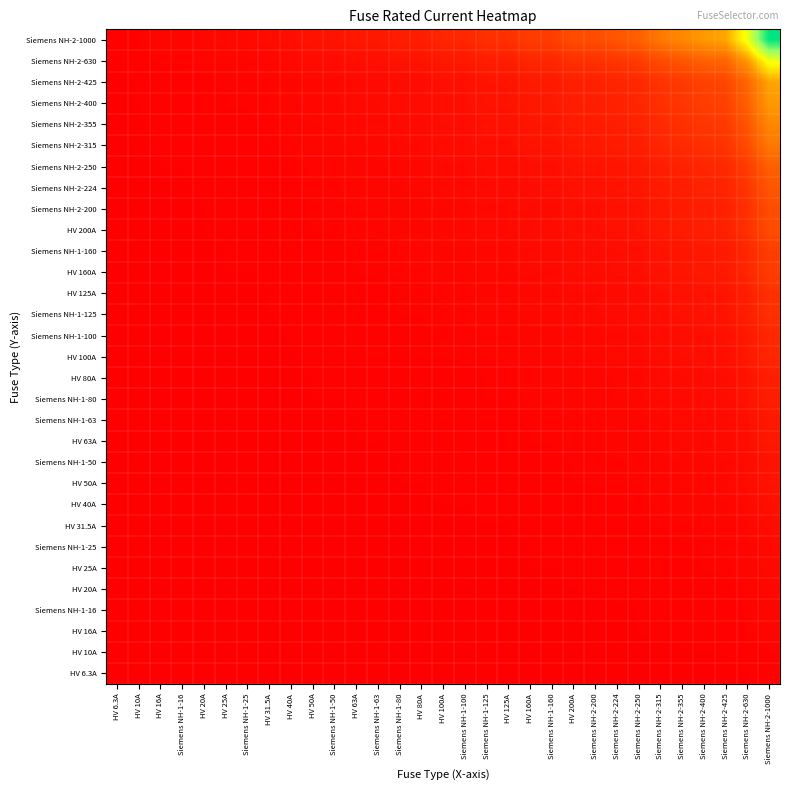

Reading right to left, transcribe all the data shown in this chart.

HV 6.3A: Siemens NH-2-1000=63.0	Siemens NH-2-630=39.7	Siemens NH-2-425=26.8	Siemens NH-2-400=25.2	Siemens NH-2-355=22.4	Siemens NH-2-315=19.8	Siemens NH-2-250=15.8	Siemens NH-2-224=14.1	Siemens NH-2-200=12.6	HV 200A=12.6	Siemens NH-1-160=10.1	HV 160A=10.1	HV 125A=7.9	Siemens NH-1-125=7.9	Siemens NH-1-100=6.3	HV 100A=6.3	HV 80A=5.0	Siemens NH-1-80=5.0	Siemens NH-1-63=4.0	HV 63A=4.0	Siemens NH-1-50=3.1	HV 50A=3.1	HV 40A=2.5	HV 31.5A=2.0	Siemens NH-1-25=1.6	HV 25A=1.6	HV 20A=1.3	Siemens NH-1-16=1.0	HV 16A=1.0	HV 10A=0.6	HV 6.3A=0.4
HV 10A: Siemens NH-2-1000=100.0	Siemens NH-2-630=63.0	Siemens NH-2-425=42.5	Siemens NH-2-400=40.0	Siemens NH-2-355=35.5	Siemens NH-2-315=31.5	Siemens NH-2-250=25.0	Siemens NH-2-224=22.4	Siemens NH-2-200=20.0	HV 200A=20.0	Siemens NH-1-160=16.0	HV 160A=16.0	HV 125A=12.5	Siemens NH-1-125=12.5	Siemens NH-1-100=10.0	HV 100A=10.0	HV 80A=8.0	Siemens NH-1-80=8.0	Siemens NH-1-63=6.3	HV 63A=6.3	Siemens NH-1-50=5.0	HV 50A=5.0	HV 40A=4.0	HV 31.5A=3.1	Siemens NH-1-25=2.5	HV 25A=2.5	HV 20A=2.0	Siemens NH-1-16=1.6	HV 16A=1.6	HV 10A=1.0	HV 6.3A=0.6
HV 16A: Siemens NH-2-1000=160.0	Siemens NH-2-630=100.8	Siemens NH-2-425=68.0	Siemens NH-2-400=64.0	Siemens NH-2-355=56.8	Siemens NH-2-315=50.4	Siemens NH-2-250=40.0	Siemens NH-2-224=35.8	Siemens NH-2-200=32.0	HV 200A=32.0	Siemens NH-1-160=25.6	HV 160A=25.6	HV 125A=20.0	Siemens NH-1-125=20.0	Siemens NH-1-100=16.0	HV 100A=16.0	HV 80A=12.8	Siemens NH-1-80=12.8	Siemens NH-1-63=10.1	HV 63A=10.1	Siemens NH-1-50=8.0	HV 50A=8.0	HV 40A=6.4	HV 31.5A=5.0	Siemens NH-1-25=4.0	HV 25A=4.0	HV 20A=3.2	Siemens NH-1-16=2.6	HV 16A=2.6	HV 10A=1.6	HV 6.3A=1.0
Siemens NH-1-16: Siemens NH-2-1000=160.0	Siemens NH-2-630=100.8	Siemens NH-2-425=68.0	Siemens NH-2-400=64.0	Siemens NH-2-355=56.8	Siemens NH-2-315=50.4	Siemens NH-2-250=40.0	Siemens NH-2-224=35.8	Siemens NH-2-200=32.0	HV 200A=32.0	Siemens NH-1-160=25.6	HV 160A=25.6	HV 125A=20.0	Siemens NH-1-125=20.0	Siemens NH-1-100=16.0	HV 100A=16.0	HV 80A=12.8	Siemens NH-1-80=12.8	Siemens NH-1-63=10.1	HV 63A=10.1	Siemens NH-1-50=8.0	HV 50A=8.0	HV 40A=6.4	HV 31.5A=5.0	Siemens NH-1-25=4.0	HV 25A=4.0	HV 20A=3.2	Siemens NH-1-16=2.6	HV 16A=2.6	HV 10A=1.6	HV 6.3A=1.0
HV 20A: Siemens NH-2-1000=200.0	Siemens NH-2-630=126.0	Siemens NH-2-425=85.0	Siemens NH-2-400=80.0	Siemens NH-2-355=71.0	Siemens NH-2-315=63.0	Siemens NH-2-250=50.0	Siemens NH-2-224=44.8	Siemens NH-2-200=40.0	HV 200A=40.0	Siemens NH-1-160=32.0	HV 160A=32.0	HV 125A=25.0	Siemens NH-1-125=25.0	Siemens NH-1-100=20.0	HV 100A=20.0	HV 80A=16.0	Siemens NH-1-80=16.0	Siemens NH-1-63=12.6	HV 63A=12.6	Siemens NH-1-50=10.0	HV 50A=10.0	HV 40A=8.0	HV 31.5A=6.3	Siemens NH-1-25=5.0	HV 25A=5.0	HV 20A=4.0	Siemens NH-1-16=3.2	HV 16A=3.2	HV 10A=2.0	HV 6.3A=1.3
HV 25A: Siemens NH-2-1000=250.0	Siemens NH-2-630=157.5	Siemens NH-2-425=106.3	Siemens NH-2-400=100.0	Siemens NH-2-355=88.7	Siemens NH-2-315=78.8	Siemens NH-2-250=62.5	Siemens NH-2-224=56.0	Siemens NH-2-200=50.0	HV 200A=50.0	Siemens NH-1-160=40.0	HV 160A=40.0	HV 125A=31.2	Siemens NH-1-125=31.2	Siemens NH-1-100=25.0	HV 100A=25.0	HV 80A=20.0	Siemens NH-1-80=20.0	Siemens NH-1-63=15.8	HV 63A=15.8	Siemens NH-1-50=12.5	HV 50A=12.5	HV 40A=10.0	HV 31.5A=7.9	Siemens NH-1-25=6.3	HV 25A=6.3	HV 20A=5.0	Siemens NH-1-16=4.0	HV 16A=4.0	HV 10A=2.5	HV 6.3A=1.6
Siemens NH-1-25: Siemens NH-2-1000=250.0	Siemens NH-2-630=157.5	Siemens NH-2-425=106.3	Siemens NH-2-400=100.0	Siemens NH-2-355=88.7	Siemens NH-2-315=78.8	Siemens NH-2-250=62.5	Siemens NH-2-224=56.0	Siemens NH-2-200=50.0	HV 200A=50.0	Siemens NH-1-160=40.0	HV 160A=40.0	HV 125A=31.2	Siemens NH-1-125=31.2	Siemens NH-1-100=25.0	HV 100A=25.0	HV 80A=20.0	Siemens NH-1-80=20.0	Siemens NH-1-63=15.8	HV 63A=15.8	Siemens NH-1-50=12.5	HV 50A=12.5	HV 40A=10.0	HV 31.5A=7.9	Siemens NH-1-25=6.3	HV 25A=6.3	HV 20A=5.0	Siemens NH-1-16=4.0	HV 16A=4.0	HV 10A=2.5	HV 6.3A=1.6
HV 31.5A: Siemens NH-2-1000=315.0	Siemens NH-2-630=198.5	Siemens NH-2-425=133.9	Siemens NH-2-400=126.0	Siemens NH-2-355=111.8	Siemens NH-2-315=99.2	Siemens NH-2-250=78.8	Siemens NH-2-224=70.6	Siemens NH-2-200=63.0	HV 200A=63.0	Siemens NH-1-160=50.4	HV 160A=50.4	HV 125A=39.4	Siemens NH-1-125=39.4	Siemens NH-1-100=31.5	HV 100A=31.5	HV 80A=25.2	Siemens NH-1-80=25.2	Siemens NH-1-63=19.8	HV 63A=19.8	Siemens NH-1-50=15.8	HV 50A=15.8	HV 40A=12.6	HV 31.5A=9.9	Siemens NH-1-25=7.9	HV 25A=7.9	HV 20A=6.3	Siemens NH-1-16=5.0	HV 16A=5.0	HV 10A=3.1	HV 6.3A=2.0
HV 40A: Siemens NH-2-1000=400.0	Siemens NH-2-630=252.0	Siemens NH-2-425=170.0	Siemens NH-2-400=160.0	Siemens NH-2-355=142.0	Siemens NH-2-315=126.0	Siemens NH-2-250=100.0	Siemens NH-2-224=89.6	Siemens NH-2-200=80.0	HV 200A=80.0	Siemens NH-1-160=64.0	HV 160A=64.0	HV 125A=50.0	Siemens NH-1-125=50.0	Siemens NH-1-100=40.0	HV 100A=40.0	HV 80A=32.0	Siemens NH-1-80=32.0	Siemens NH-1-63=25.2	HV 63A=25.2	Siemens NH-1-50=20.0	HV 50A=20.0	HV 40A=16.0	HV 31.5A=12.6	Siemens NH-1-25=10.0	HV 25A=10.0	HV 20A=8.0	Siemens NH-1-16=6.4	HV 16A=6.4	HV 10A=4.0	HV 6.3A=2.5
HV 50A: Siemens NH-2-1000=500.0	Siemens NH-2-630=315.0	Siemens NH-2-425=212.5	Siemens NH-2-400=200.0	Siemens NH-2-355=177.5	Siemens NH-2-315=157.5	Siemens NH-2-250=125.0	Siemens NH-2-224=112.0	Siemens NH-2-200=100.0	HV 200A=100.0	Siemens NH-1-160=80.0	HV 160A=80.0	HV 125A=62.5	Siemens NH-1-125=62.5	Siemens NH-1-100=50.0	HV 100A=50.0	HV 80A=40.0	Siemens NH-1-80=40.0	Siemens NH-1-63=31.5	HV 63A=31.5	Siemens NH-1-50=25.0	HV 50A=25.0	HV 40A=20.0	HV 31.5A=15.8	Siemens NH-1-25=12.5	HV 25A=12.5	HV 20A=10.0	Siemens NH-1-16=8.0	HV 16A=8.0	HV 10A=5.0	HV 6.3A=3.1
Siemens NH-1-50: Siemens NH-2-1000=500.0	Siemens NH-2-630=315.0	Siemens NH-2-425=212.5	Siemens NH-2-400=200.0	Siemens NH-2-355=177.5	Siemens NH-2-315=157.5	Siemens NH-2-250=125.0	Siemens NH-2-224=112.0	Siemens NH-2-200=100.0	HV 200A=100.0	Siemens NH-1-160=80.0	HV 160A=80.0	HV 125A=62.5	Siemens NH-1-125=62.5	Siemens NH-1-100=50.0	HV 100A=50.0	HV 80A=40.0	Siemens NH-1-80=40.0	Siemens NH-1-63=31.5	HV 63A=31.5	Siemens NH-1-50=25.0	HV 50A=25.0	HV 40A=20.0	HV 31.5A=15.8	Siemens NH-1-25=12.5	HV 25A=12.5	HV 20A=10.0	Siemens NH-1-16=8.0	HV 16A=8.0	HV 10A=5.0	HV 6.3A=3.1
HV 63A: Siemens NH-2-1000=630.0	Siemens NH-2-630=396.9	Siemens NH-2-425=267.8	Siemens NH-2-400=252.0	Siemens NH-2-355=223.7	Siemens NH-2-315=198.5	Siemens NH-2-250=157.5	Siemens NH-2-224=141.1	Siemens NH-2-200=126.0	HV 200A=126.0	Siemens NH-1-160=100.8	HV 160A=100.8	HV 125A=78.8	Siemens NH-1-125=78.8	Siemens NH-1-100=63.0	HV 100A=63.0	HV 80A=50.4	Siemens NH-1-80=50.4	Siemens NH-1-63=39.7	HV 63A=39.7	Siemens NH-1-50=31.5	HV 50A=31.5	HV 40A=25.2	HV 31.5A=19.8	Siemens NH-1-25=15.8	HV 25A=15.8	HV 20A=12.6	Siemens NH-1-16=10.1	HV 16A=10.1	HV 10A=6.3	HV 6.3A=4.0
Siemens NH-1-63: Siemens NH-2-1000=630.0	Siemens NH-2-630=396.9	Siemens NH-2-425=267.8	Siemens NH-2-400=252.0	Siemens NH-2-355=223.7	Siemens NH-2-315=198.5	Siemens NH-2-250=157.5	Siemens NH-2-224=141.1	Siemens NH-2-200=126.0	HV 200A=126.0	Siemens NH-1-160=100.8	HV 160A=100.8	HV 125A=78.8	Siemens NH-1-125=78.8	Siemens NH-1-100=63.0	HV 100A=63.0	HV 80A=50.4	Siemens NH-1-80=50.4	Siemens NH-1-63=39.7	HV 63A=39.7	Siemens NH-1-50=31.5	HV 50A=31.5	HV 40A=25.2	HV 31.5A=19.8	Siemens NH-1-25=15.8	HV 25A=15.8	HV 20A=12.6	Siemens NH-1-16=10.1	HV 16A=10.1	HV 10A=6.3	HV 6.3A=4.0
Siemens NH-1-80: Siemens NH-2-1000=800.0	Siemens NH-2-630=504.0	Siemens NH-2-425=340.0	Siemens NH-2-400=320.0	Siemens NH-2-355=284.0	Siemens NH-2-315=252.0	Siemens NH-2-250=200.0	Siemens NH-2-224=179.2	Siemens NH-2-200=160.0	HV 200A=160.0	Siemens NH-1-160=128.0	HV 160A=128.0	HV 125A=100.0	Siemens NH-1-125=100.0	Siemens NH-1-100=80.0	HV 100A=80.0	HV 80A=64.0	Siemens NH-1-80=64.0	Siemens NH-1-63=50.4	HV 63A=50.4	Siemens NH-1-50=40.0	HV 50A=40.0	HV 40A=32.0	HV 31.5A=25.2	Siemens NH-1-25=20.0	HV 25A=20.0	HV 20A=16.0	Siemens NH-1-16=12.8	HV 16A=12.8	HV 10A=8.0	HV 6.3A=5.0
HV 80A: Siemens NH-2-1000=800.0	Siemens NH-2-630=504.0	Siemens NH-2-425=340.0	Siemens NH-2-400=320.0	Siemens NH-2-355=284.0	Siemens NH-2-315=252.0	Siemens NH-2-250=200.0	Siemens NH-2-224=179.2	Siemens NH-2-200=160.0	HV 200A=160.0	Siemens NH-1-160=128.0	HV 160A=128.0	HV 125A=100.0	Siemens NH-1-125=100.0	Siemens NH-1-100=80.0	HV 100A=80.0	HV 80A=64.0	Siemens NH-1-80=64.0	Siemens NH-1-63=50.4	HV 63A=50.4	Siemens NH-1-50=40.0	HV 50A=40.0	HV 40A=32.0	HV 31.5A=25.2	Siemens NH-1-25=20.0	HV 25A=20.0	HV 20A=16.0	Siemens NH-1-16=12.8	HV 16A=12.8	HV 10A=8.0	HV 6.3A=5.0
HV 100A: Siemens NH-2-1000=1000.0	Siemens NH-2-630=630.0	Siemens NH-2-425=425.0	Siemens NH-2-400=400.0	Siemens NH-2-355=355.0	Siemens NH-2-315=315.0	Siemens NH-2-250=250.0	Siemens NH-2-224=224.0	Siemens NH-2-200=200.0	HV 200A=200.0	Siemens NH-1-160=160.0	HV 160A=160.0	HV 125A=125.0	Siemens NH-1-125=125.0	Siemens NH-1-100=100.0	HV 100A=100.0	HV 80A=80.0	Siemens NH-1-80=80.0	Siemens NH-1-63=63.0	HV 63A=63.0	Siemens NH-1-50=50.0	HV 50A=50.0	HV 40A=40.0	HV 31.5A=31.5	Siemens NH-1-25=25.0	HV 25A=25.0	HV 20A=20.0	Siemens NH-1-16=16.0	HV 16A=16.0	HV 10A=10.0	HV 6.3A=6.3
Siemens NH-1-100: Siemens NH-2-1000=1000.0	Siemens NH-2-630=630.0	Siemens NH-2-425=425.0	Siemens NH-2-400=400.0	Siemens NH-2-355=355.0	Siemens NH-2-315=315.0	Siemens NH-2-250=250.0	Siemens NH-2-224=224.0	Siemens NH-2-200=200.0	HV 200A=200.0	Siemens NH-1-160=160.0	HV 160A=160.0	HV 125A=125.0	Siemens NH-1-125=125.0	Siemens NH-1-100=100.0	HV 100A=100.0	HV 80A=80.0	Siemens NH-1-80=80.0	Siemens NH-1-63=63.0	HV 63A=63.0	Siemens NH-1-50=50.0	HV 50A=50.0	HV 40A=40.0	HV 31.5A=31.5	Siemens NH-1-25=25.0	HV 25A=25.0	HV 20A=20.0	Siemens NH-1-16=16.0	HV 16A=16.0	HV 10A=10.0	HV 6.3A=6.3
Siemens NH-1-125: Siemens NH-2-1000=1250.0	Siemens NH-2-630=787.5	Siemens NH-2-425=531.2	Siemens NH-2-400=500.0	Siemens NH-2-355=443.8	Siemens NH-2-315=393.8	Siemens NH-2-250=312.5	Siemens NH-2-224=280.0	Siemens NH-2-200=250.0	HV 200A=250.0	Siemens NH-1-160=200.0	HV 160A=200.0	HV 125A=156.2	Siemens NH-1-125=156.2	Siemens NH-1-100=125.0	HV 100A=125.0	HV 80A=100.0	Siemens NH-1-80=100.0	Siemens NH-1-63=78.8	HV 63A=78.8	Siemens NH-1-50=62.5	HV 50A=62.5	HV 40A=50.0	HV 31.5A=39.4	Siemens NH-1-25=31.2	HV 25A=31.2	HV 20A=25.0	Siemens NH-1-16=20.0	HV 16A=20.0	HV 10A=12.5	HV 6.3A=7.9
HV 125A: Siemens NH-2-1000=1250.0	Siemens NH-2-630=787.5	Siemens NH-2-425=531.2	Siemens NH-2-400=500.0	Siemens NH-2-355=443.8	Siemens NH-2-315=393.8	Siemens NH-2-250=312.5	Siemens NH-2-224=280.0	Siemens NH-2-200=250.0	HV 200A=250.0	Siemens NH-1-160=200.0	HV 160A=200.0	HV 125A=156.2	Siemens NH-1-125=156.2	Siemens NH-1-100=125.0	HV 100A=125.0	HV 80A=100.0	Siemens NH-1-80=100.0	Siemens NH-1-63=78.8	HV 63A=78.8	Siemens NH-1-50=62.5	HV 50A=62.5	HV 40A=50.0	HV 31.5A=39.4	Siemens NH-1-25=31.2	HV 25A=31.2	HV 20A=25.0	Siemens NH-1-16=20.0	HV 16A=20.0	HV 10A=12.5	HV 6.3A=7.9
HV 160A: Siemens NH-2-1000=1600.0	Siemens NH-2-630=1008.0	Siemens NH-2-425=680.0	Siemens NH-2-400=640.0	Siemens NH-2-355=568.0	Siemens NH-2-315=504.0	Siemens NH-2-250=400.0	Siemens NH-2-224=358.4	Siemens NH-2-200=320.0	HV 200A=320.0	Siemens NH-1-160=256.0	HV 160A=256.0	HV 125A=200.0	Siemens NH-1-125=200.0	Siemens NH-1-100=160.0	HV 100A=160.0	HV 80A=128.0	Siemens NH-1-80=128.0	Siemens NH-1-63=100.8	HV 63A=100.8	Siemens NH-1-50=80.0	HV 50A=80.0	HV 40A=64.0	HV 31.5A=50.4	Siemens NH-1-25=40.0	HV 25A=40.0	HV 20A=32.0	Siemens NH-1-16=25.6	HV 16A=25.6	HV 10A=16.0	HV 6.3A=10.1
Siemens NH-1-160: Siemens NH-2-1000=1600.0	Siemens NH-2-630=1008.0	Siemens NH-2-425=680.0	Siemens NH-2-400=640.0	Siemens NH-2-355=568.0	Siemens NH-2-315=504.0	Siemens NH-2-250=400.0	Siemens NH-2-224=358.4	Siemens NH-2-200=320.0	HV 200A=320.0	Siemens NH-1-160=256.0	HV 160A=256.0	HV 125A=200.0	Siemens NH-1-125=200.0	Siemens NH-1-100=160.0	HV 100A=160.0	HV 80A=128.0	Siemens NH-1-80=128.0	Siemens NH-1-63=100.8	HV 63A=100.8	Siemens NH-1-50=80.0	HV 50A=80.0	HV 40A=64.0	HV 31.5A=50.4	Siemens NH-1-25=40.0	HV 25A=40.0	HV 20A=32.0	Siemens NH-1-16=25.6	HV 16A=25.6	HV 10A=16.0	HV 6.3A=10.1
HV 200A: Siemens NH-2-1000=2000.0	Siemens NH-2-630=1260.0	Siemens NH-2-425=850.0	Siemens NH-2-400=800.0	Siemens NH-2-355=710.0	Siemens NH-2-315=630.0	Siemens NH-2-250=500.0	Siemens NH-2-224=448.0	Siemens NH-2-200=400.0	HV 200A=400.0	Siemens NH-1-160=320.0	HV 160A=320.0	HV 125A=250.0	Siemens NH-1-125=250.0	Siemens NH-1-100=200.0	HV 100A=200.0	HV 80A=160.0	Siemens NH-1-80=160.0	Siemens NH-1-63=126.0	HV 63A=126.0	Siemens NH-1-50=100.0	HV 50A=100.0	HV 40A=80.0	HV 31.5A=63.0	Siemens NH-1-25=50.0	HV 25A=50.0	HV 20A=40.0	Siemens NH-1-16=32.0	HV 16A=32.0	HV 10A=20.0	HV 6.3A=12.6
Siemens NH-2-200: Siemens NH-2-1000=2000.0	Siemens NH-2-630=1260.0	Siemens NH-2-425=850.0	Siemens NH-2-400=800.0	Siemens NH-2-355=710.0	Siemens NH-2-315=630.0	Siemens NH-2-250=500.0	Siemens NH-2-224=448.0	Siemens NH-2-200=400.0	HV 200A=400.0	Siemens NH-1-160=320.0	HV 160A=320.0	HV 125A=250.0	Siemens NH-1-125=250.0	Siemens NH-1-100=200.0	HV 100A=200.0	HV 80A=160.0	Siemens NH-1-80=160.0	Siemens NH-1-63=126.0	HV 63A=126.0	Siemens NH-1-50=100.0	HV 50A=100.0	HV 40A=80.0	HV 31.5A=63.0	Siemens NH-1-25=50.0	HV 25A=50.0	HV 20A=40.0	Siemens NH-1-16=32.0	HV 16A=32.0	HV 10A=20.0	HV 6.3A=12.6
Siemens NH-2-224: Siemens NH-2-1000=2240.0	Siemens NH-2-630=1411.2	Siemens NH-2-425=952.0	Siemens NH-2-400=896.0	Siemens NH-2-355=795.2	Siemens NH-2-315=705.6	Siemens NH-2-250=560.0	Siemens NH-2-224=501.8	Siemens NH-2-200=448.0	HV 200A=448.0	Siemens NH-1-160=358.4	HV 160A=358.4	HV 125A=280.0	Siemens NH-1-125=280.0	Siemens NH-1-100=224.0	HV 100A=224.0	HV 80A=179.2	Siemens NH-1-80=179.2	Siemens NH-1-63=141.1	HV 63A=141.1	Siemens NH-1-50=112.0	HV 50A=112.0	HV 40A=89.6	HV 31.5A=70.6	Siemens NH-1-25=56.0	HV 25A=56.0	HV 20A=44.8	Siemens NH-1-16=35.8	HV 16A=35.8	HV 10A=22.4	HV 6.3A=14.1
Siemens NH-2-250: Siemens NH-2-1000=2500.0	Siemens NH-2-630=1575.0	Siemens NH-2-425=1062.5	Siemens NH-2-400=1000.0	Siemens NH-2-355=887.5	Siemens NH-2-315=787.5	Siemens NH-2-250=625.0	Siemens NH-2-224=560.0	Siemens NH-2-200=500.0	HV 200A=500.0	Siemens NH-1-160=400.0	HV 160A=400.0	HV 125A=312.5	Siemens NH-1-125=312.5	Siemens NH-1-100=250.0	HV 100A=250.0	HV 80A=200.0	Siemens NH-1-80=200.0	Siemens NH-1-63=157.5	HV 63A=157.5	Siemens NH-1-50=125.0	HV 50A=125.0	HV 40A=100.0	HV 31.5A=78.8	Siemens NH-1-25=62.5	HV 25A=62.5	HV 20A=50.0	Siemens NH-1-16=40.0	HV 16A=40.0	HV 10A=25.0	HV 6.3A=15.8
Siemens NH-2-315: Siemens NH-2-1000=3150.0	Siemens NH-2-630=1984.5	Siemens NH-2-425=1338.8	Siemens NH-2-400=1260.0	Siemens NH-2-355=1118.2	Siemens NH-2-315=992.3	Siemens NH-2-250=787.5	Siemens NH-2-224=705.6	Siemens NH-2-200=630.0	HV 200A=630.0	Siemens NH-1-160=504.0	HV 160A=504.0	HV 125A=393.8	Siemens NH-1-125=393.8	Siemens NH-1-100=315.0	HV 100A=315.0	HV 80A=252.0	Siemens NH-1-80=252.0	Siemens NH-1-63=198.5	HV 63A=198.5	Siemens NH-1-50=157.5	HV 50A=157.5	HV 40A=126.0	HV 31.5A=99.2	Siemens NH-1-25=78.8	HV 25A=78.8	HV 20A=63.0	Siemens NH-1-16=50.4	HV 16A=50.4	HV 10A=31.5	HV 6.3A=19.8
Siemens NH-2-355: Siemens NH-2-1000=3550.0	Siemens NH-2-630=2236.5	Siemens NH-2-425=1508.7	Siemens NH-2-400=1420.0	Siemens NH-2-355=1260.2	Siemens NH-2-315=1118.2	Siemens NH-2-250=887.5	Siemens NH-2-224=795.2	Siemens NH-2-200=710.0	HV 200A=710.0	Siemens NH-1-160=568.0	HV 160A=568.0	HV 125A=443.8	Siemens NH-1-125=443.8	Siemens NH-1-100=355.0	HV 100A=355.0	HV 80A=284.0	Siemens NH-1-80=284.0	Siemens NH-1-63=223.7	HV 63A=223.7	Siemens NH-1-50=177.5	HV 50A=177.5	HV 40A=142.0	HV 31.5A=111.8	Siemens NH-1-25=88.7	HV 25A=88.7	HV 20A=71.0	Siemens NH-1-16=56.8	HV 16A=56.8	HV 10A=35.5	HV 6.3A=22.4
Siemens NH-2-400: Siemens NH-2-1000=4000.0	Siemens NH-2-630=2520.0	Siemens NH-2-425=1700.0	Siemens NH-2-400=1600.0	Siemens NH-2-355=1420.0	Siemens NH-2-315=1260.0	Siemens NH-2-250=1000.0	Siemens NH-2-224=896.0	Siemens NH-2-200=800.0	HV 200A=800.0	Siemens NH-1-160=640.0	HV 160A=640.0	HV 125A=500.0	Siemens NH-1-125=500.0	Siemens NH-1-100=400.0	HV 100A=400.0	HV 80A=320.0	Siemens NH-1-80=320.0	Siemens NH-1-63=252.0	HV 63A=252.0	Siemens NH-1-50=200.0	HV 50A=200.0	HV 40A=160.0	HV 31.5A=126.0	Siemens NH-1-25=100.0	HV 25A=100.0	HV 20A=80.0	Siemens NH-1-16=64.0	HV 16A=64.0	HV 10A=40.0	HV 6.3A=25.2
Siemens NH-2-425: Siemens NH-2-1000=4250.0	Siemens NH-2-630=2677.5	Siemens NH-2-425=1806.2	Siemens NH-2-400=1700.0	Siemens NH-2-355=1508.7	Siemens NH-2-315=1338.8	Siemens NH-2-250=1062.5	Siemens NH-2-224=952.0	Siemens NH-2-200=850.0	HV 200A=850.0	Siemens NH-1-160=680.0	HV 160A=680.0	HV 125A=531.2	Siemens NH-1-125=531.2	Siemens NH-1-100=425.0	HV 100A=425.0	HV 80A=340.0	Siemens NH-1-80=340.0	Siemens NH-1-63=267.8	HV 63A=267.8	Siemens NH-1-50=212.5	HV 50A=212.5	HV 40A=170.0	HV 31.5A=133.9	Siemens NH-1-25=106.3	HV 25A=106.3	HV 20A=85.0	Siemens NH-1-16=68.0	HV 16A=68.0	HV 10A=42.5	HV 6.3A=26.8
Siemens NH-2-630: Siemens NH-2-1000=6300.0	Siemens NH-2-630=3969.0	Siemens NH-2-425=2677.5	Siemens NH-2-400=2520.0	Siemens NH-2-355=2236.5	Siemens NH-2-315=1984.5	Siemens NH-2-250=1575.0	Siemens NH-2-224=1411.2	Siemens NH-2-200=1260.0	HV 200A=1260.0	Siemens NH-1-160=1008.0	HV 160A=1008.0	HV 125A=787.5	Siemens NH-1-125=787.5	Siemens NH-1-100=630.0	HV 100A=630.0	HV 80A=504.0	Siemens NH-1-80=504.0	Siemens NH-1-63=396.9	HV 63A=396.9	Siemens NH-1-50=315.0	HV 50A=315.0	HV 40A=252.0	HV 31.5A=198.5	Siemens NH-1-25=157.5	HV 25A=157.5	HV 20A=126.0	Siemens NH-1-16=100.8	HV 16A=100.8	HV 10A=63.0	HV 6.3A=39.7
Siemens NH-2-1000: Siemens NH-2-1000=10000.0	Siemens NH-2-630=6300.0	Siemens NH-2-425=4250.0	Siemens NH-2-400=4000.0	Siemens NH-2-355=3550.0	Siemens NH-2-315=3150.0	Siemens NH-2-250=2500.0	Siemens NH-2-224=2240.0	Siemens NH-2-200=2000.0	HV 200A=2000.0	Siemens NH-1-160=1600.0	HV 160A=1600.0	HV 125A=1250.0	Siemens NH-1-125=1250.0	Siemens NH-1-100=1000.0	HV 100A=1000.0	HV 80A=800.0	Siemens NH-1-80=800.0	Siemens NH-1-63=630.0	HV 63A=630.0	Siemens NH-1-50=500.0	HV 50A=500.0	HV 40A=400.0	HV 31.5A=315.0	Siemens NH-1-25=250.0	HV 25A=250.0	HV 20A=200.0	Siemens NH-1-16=160.0	HV 16A=160.0	HV 10A=100.0	HV 6.3A=63.0